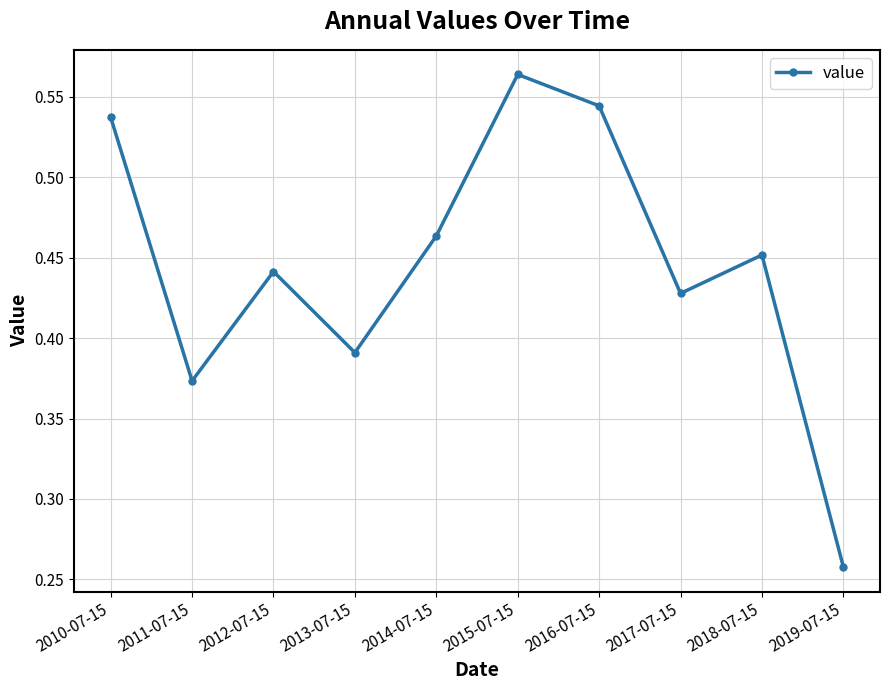

Rank the categories by value from lowest to highest.

2019-07-15, 2011-07-15, 2013-07-15, 2017-07-15, 2012-07-15, 2018-07-15, 2014-07-15, 2010-07-15, 2016-07-15, 2015-07-15